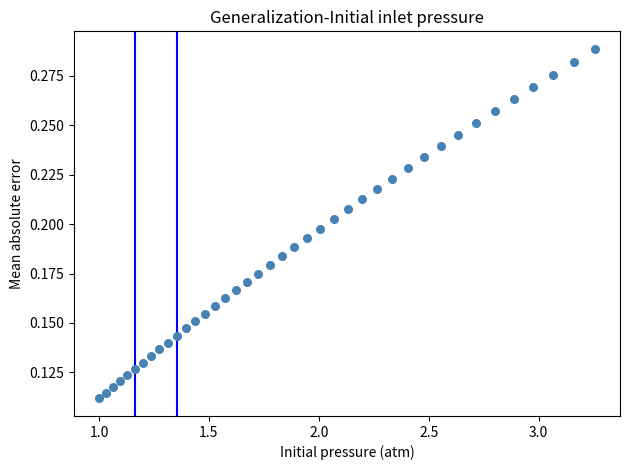

What is the range of X values (max minus min)?

2.3